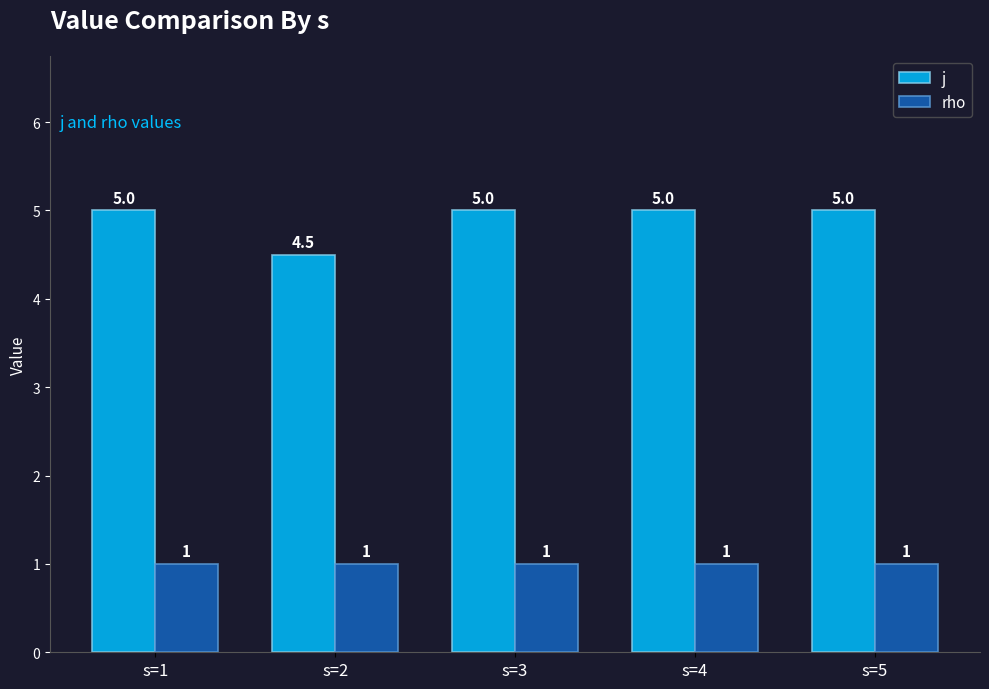

What is the approximate value of rho at s=4?

1.0